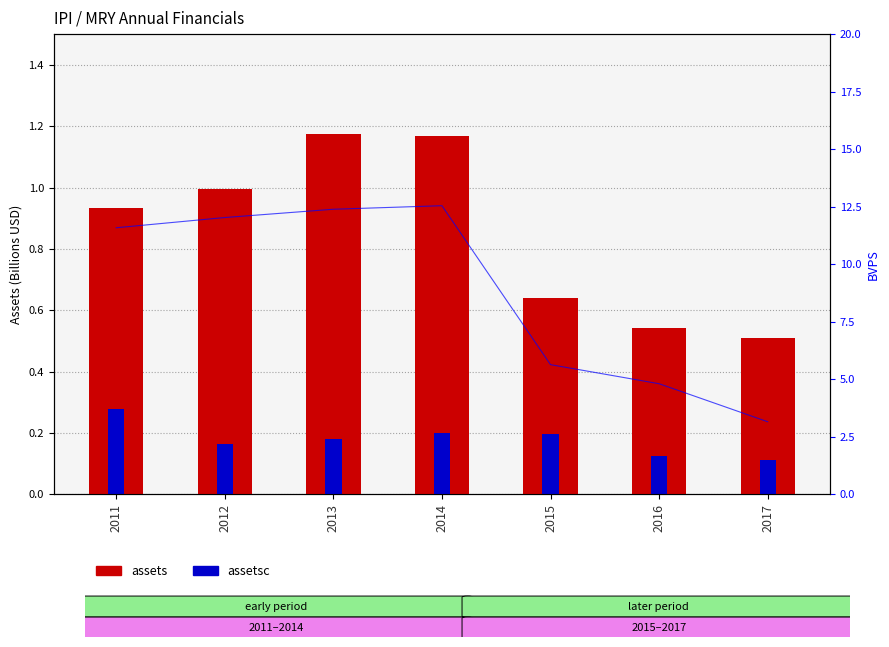

What is the value of the assets (B) bar at the 3rd from the left?

1.2